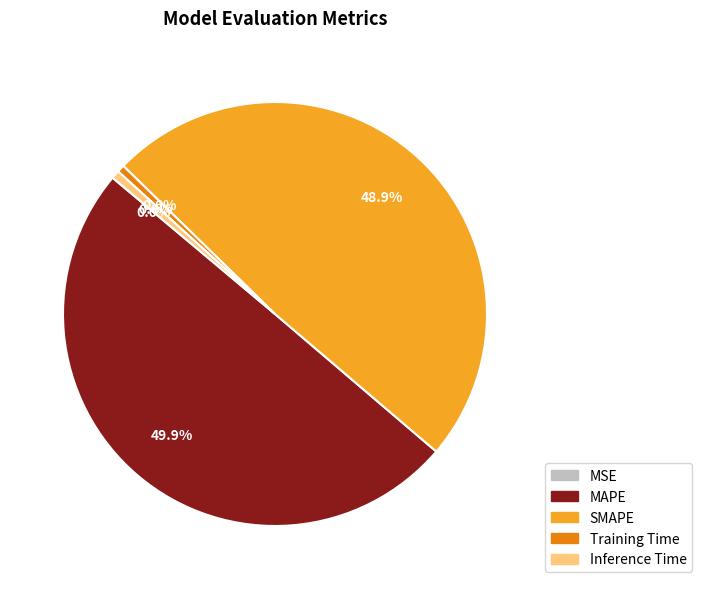

Is Training Time the majority of the pie?

No